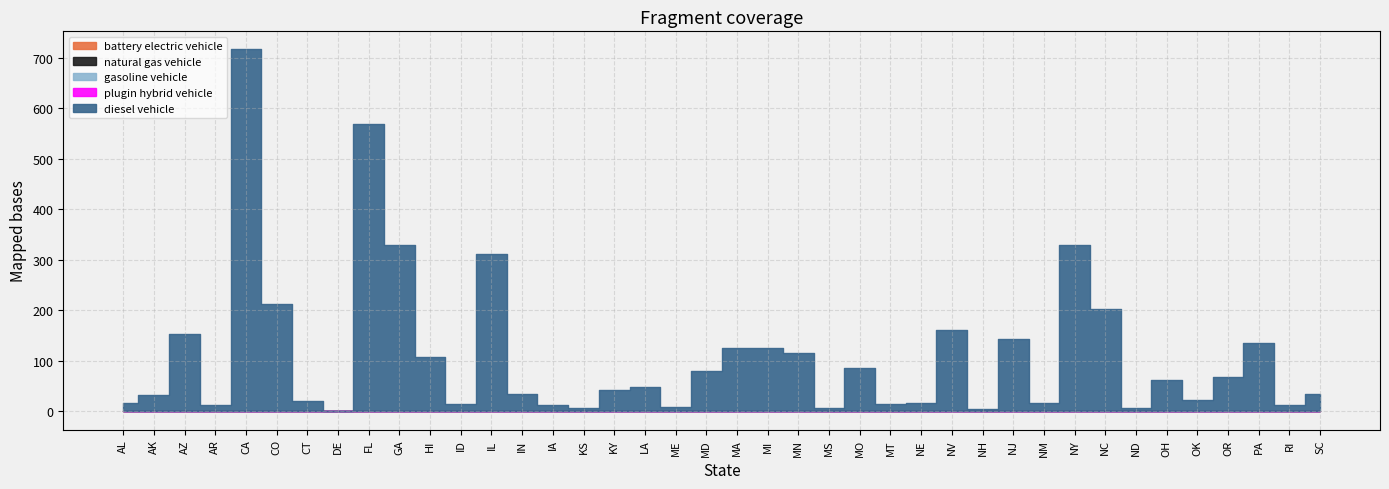

What is the total value across all series at IN?

34.3